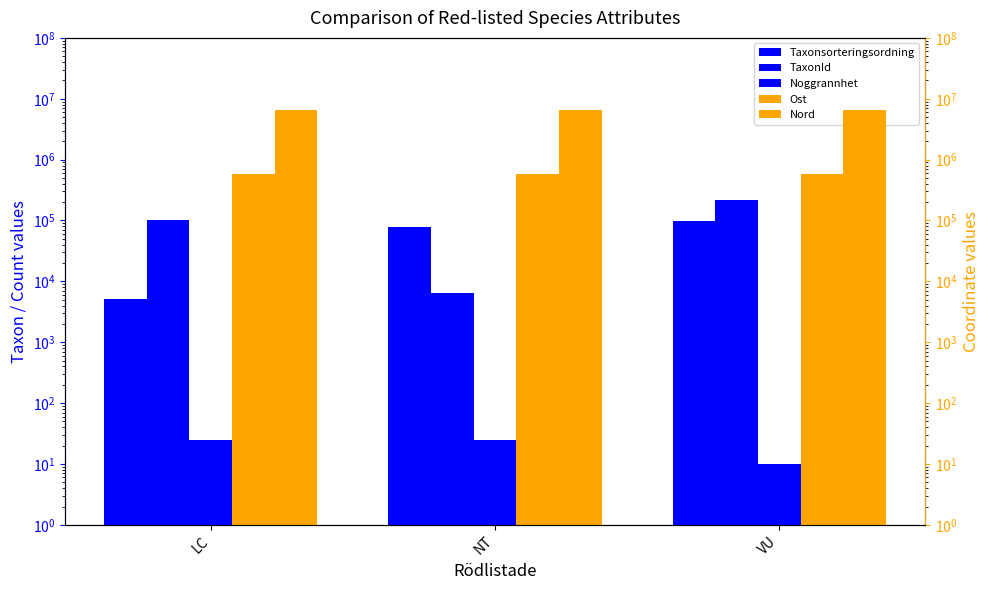

Between LC and VU, which is larger?

VU